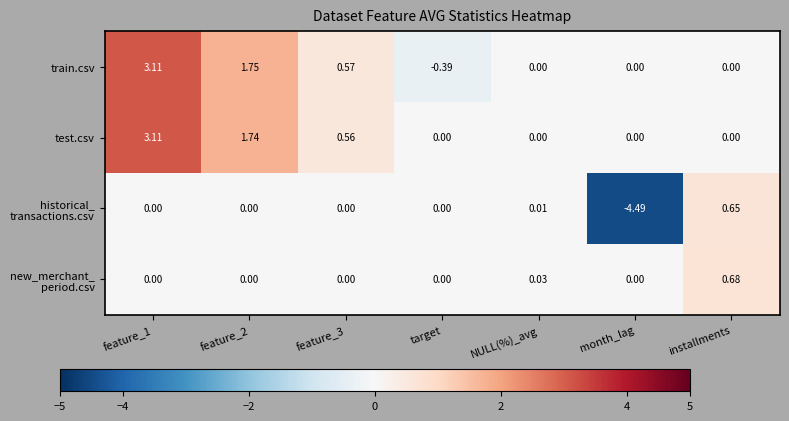

At which category is the sum across all series the highest?

feature_1